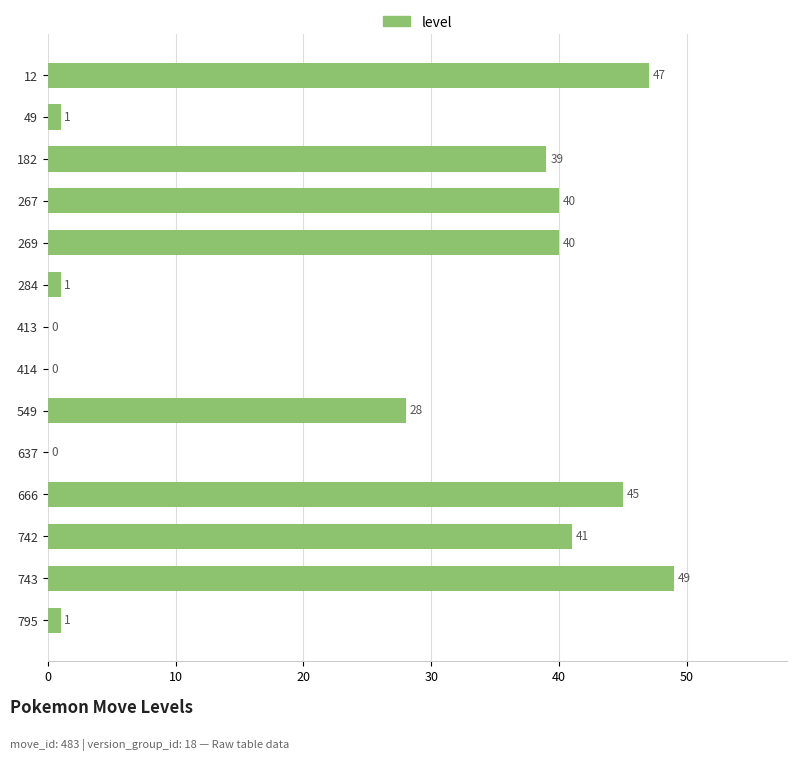

What is the greatest value displayed?

49